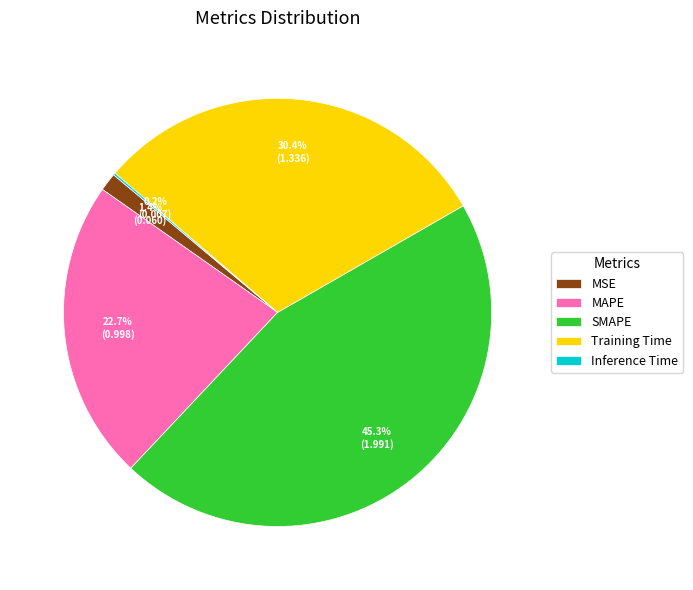

Does any single category account for the majority?

No